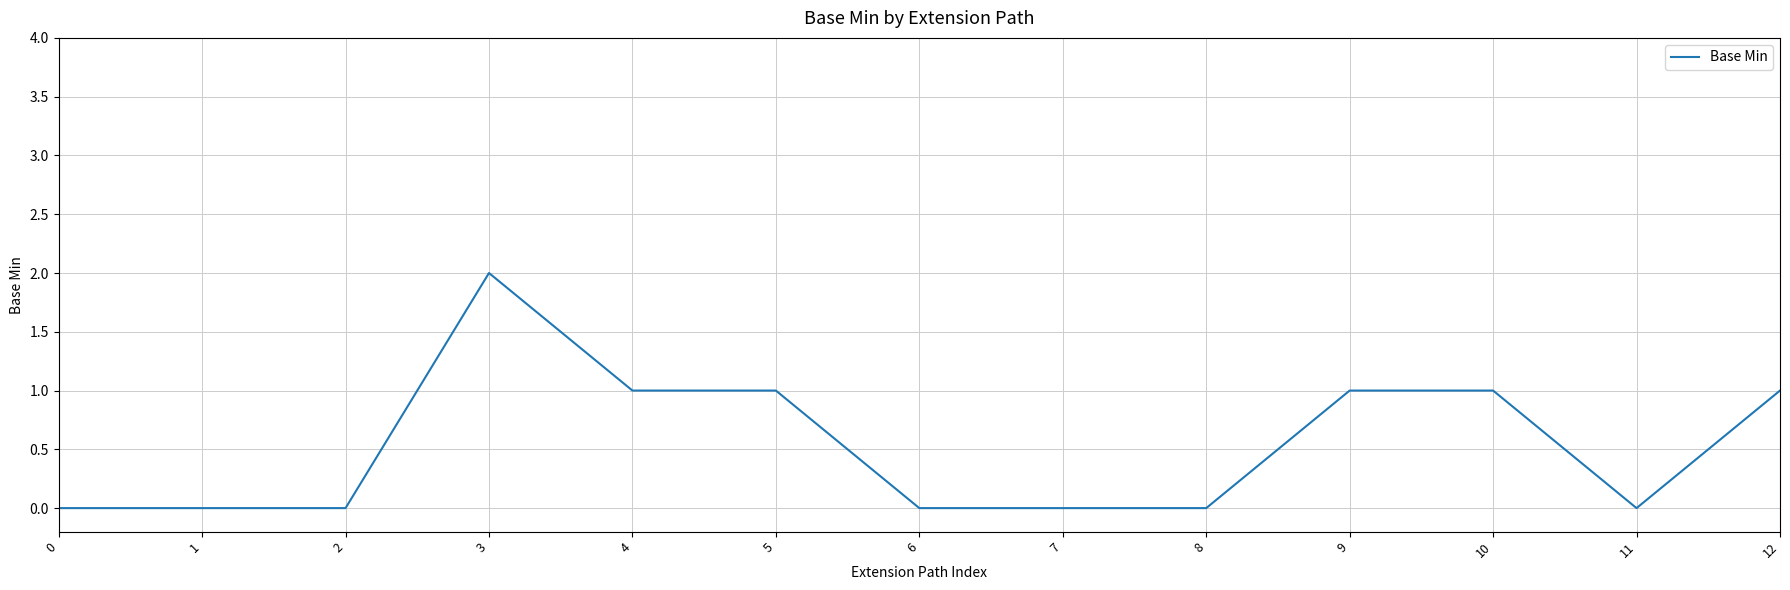

What is the difference between the values at 7 and 3?

2